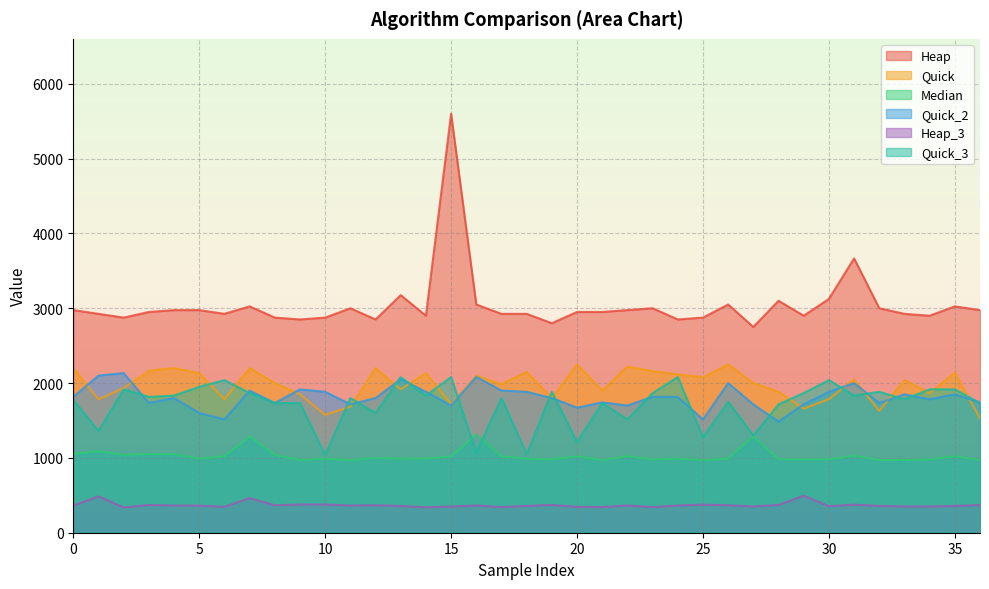

What is the label of the 33rd point from the left?

32